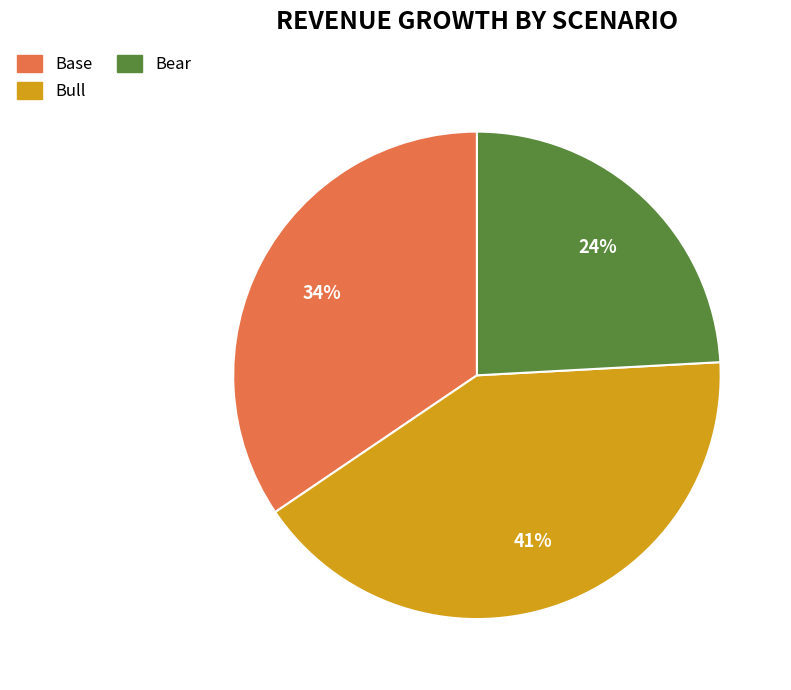

Which category has the biggest portion of the pie?

Bull